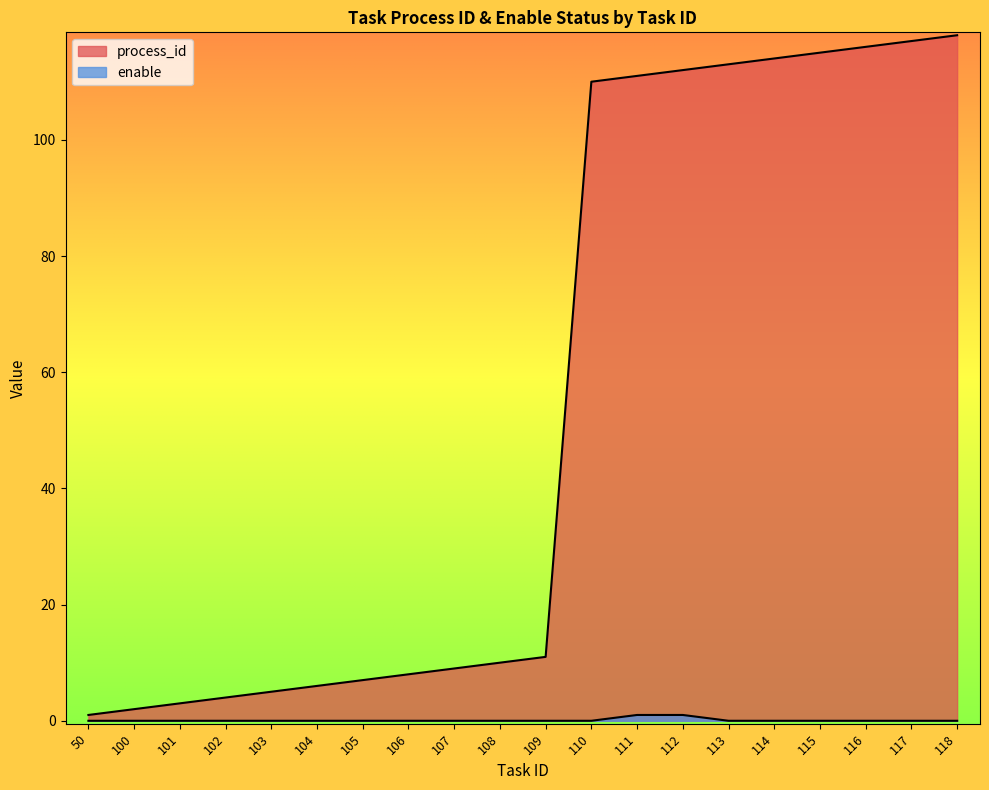

What is the sum of all process_id values?

1092